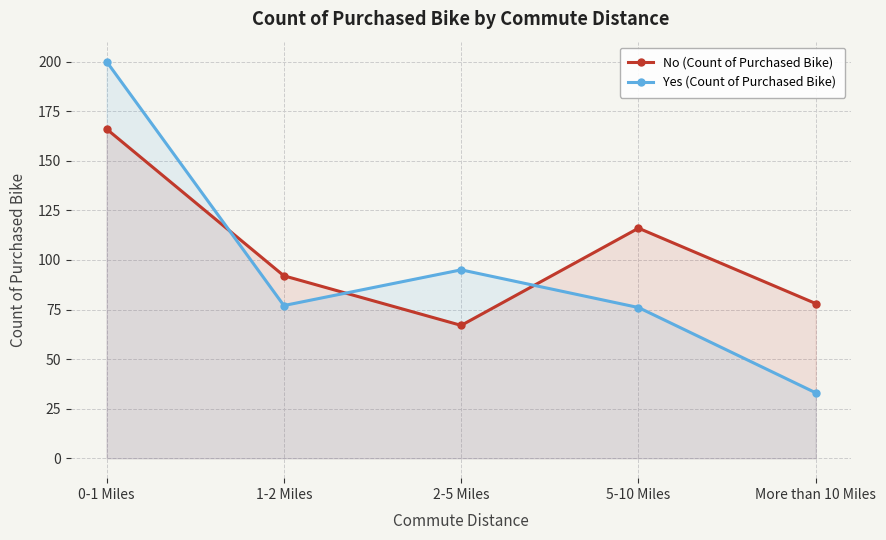

How many series are shown in this chart?

2